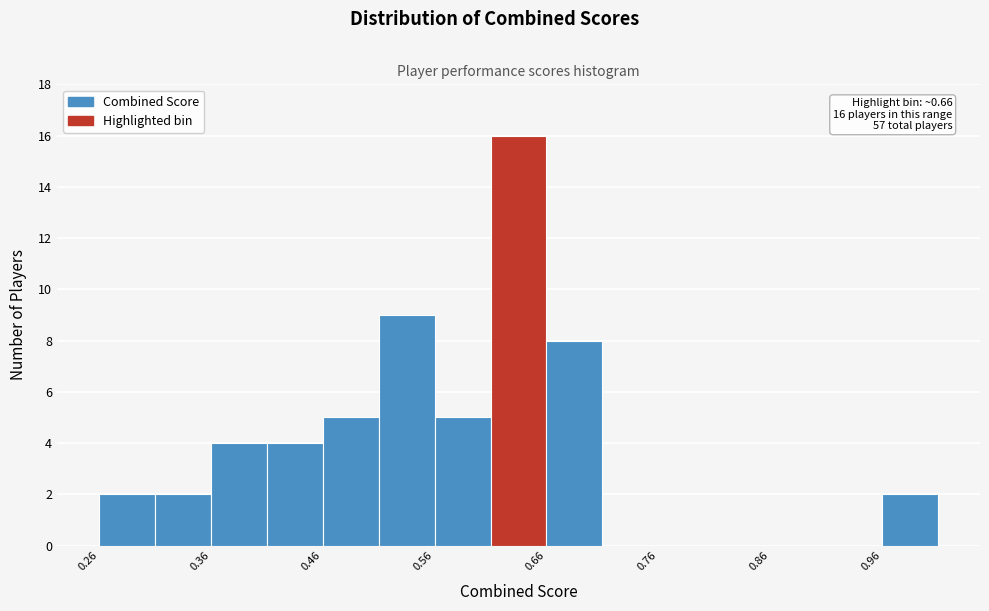

Which range on the x-axis has the tallest bar?

0.61 to 0.66